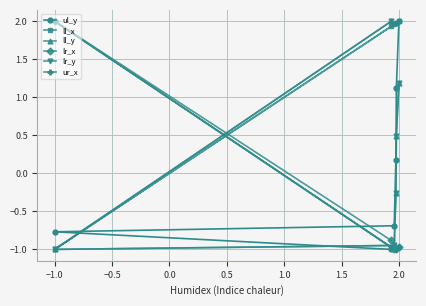

List the series in order of their peak value, highest first.

ul_y, ll_x, ll_y, lr_x, lr_y, ur_x